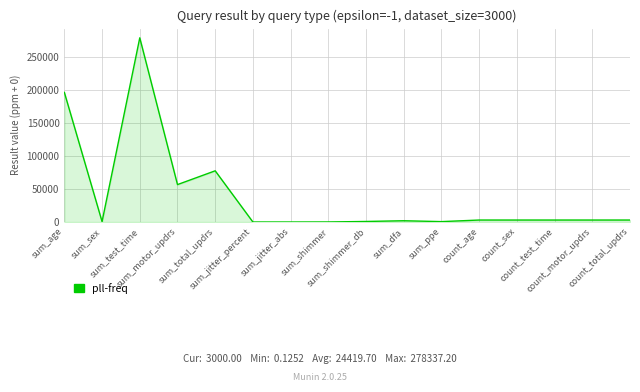

What is the difference between the maximum and minimum values?

278337.1